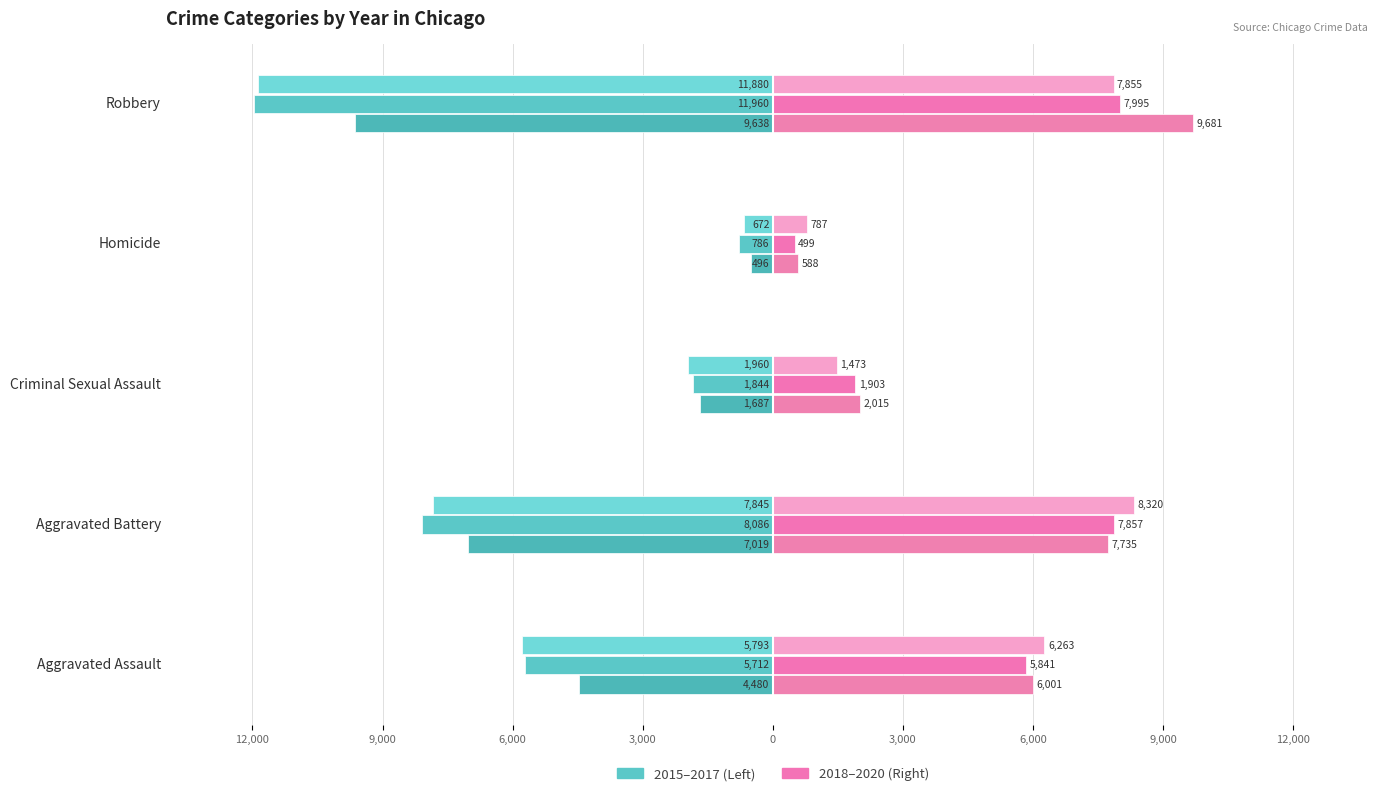

What is the label of the 3rd bar from the right?

Criminal Sexual Assault